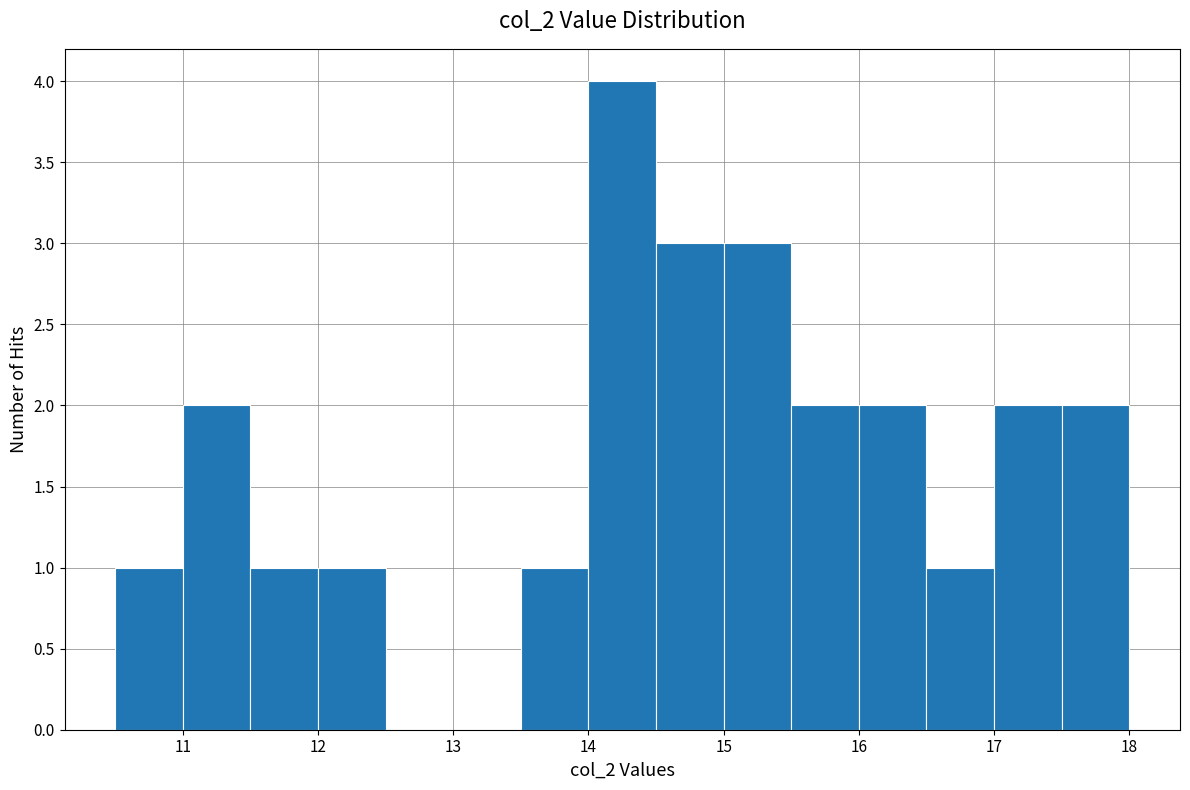

Which range on the x-axis has the tallest bar?

14.0 to 14.5